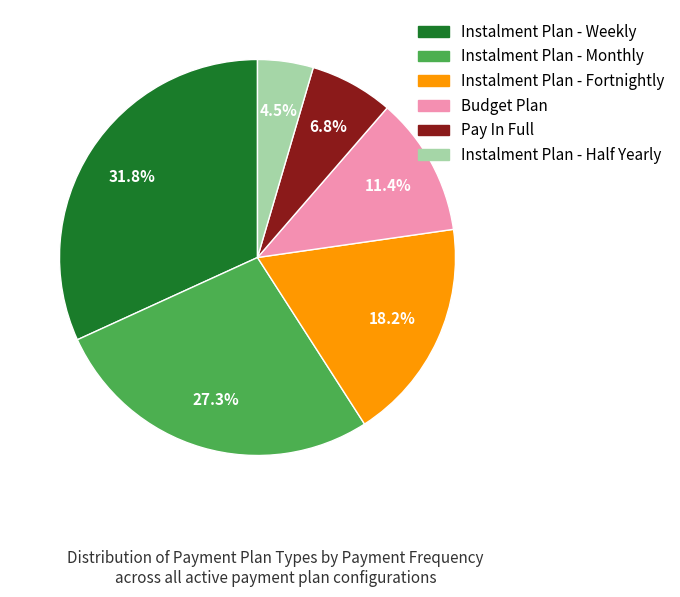

How many slices are in this pie chart?

6